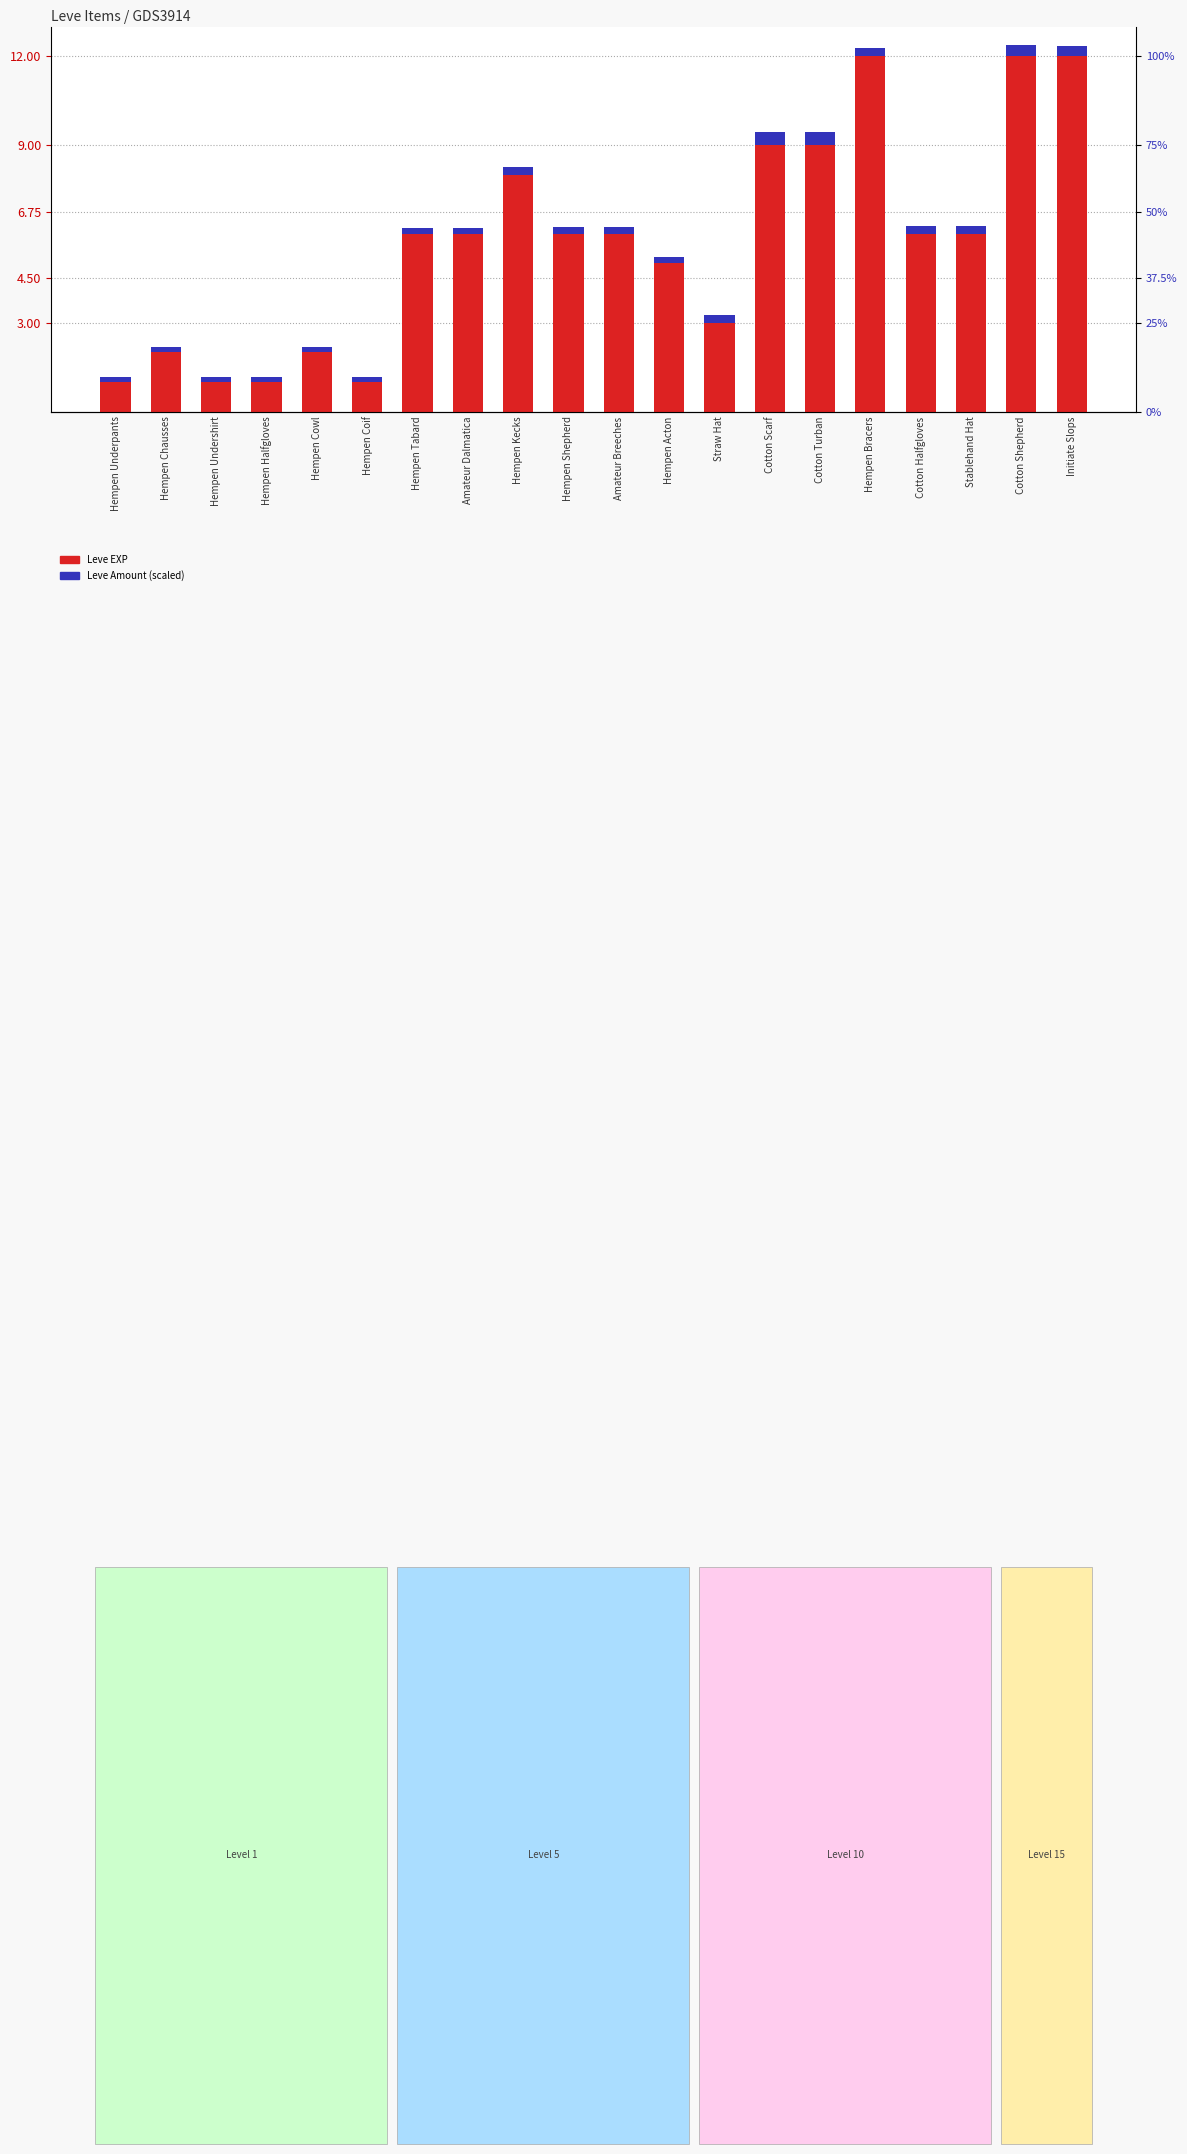

What is the difference between the Leve EXP values at Amateur Dalmatica and Cotton Turban?

3.0